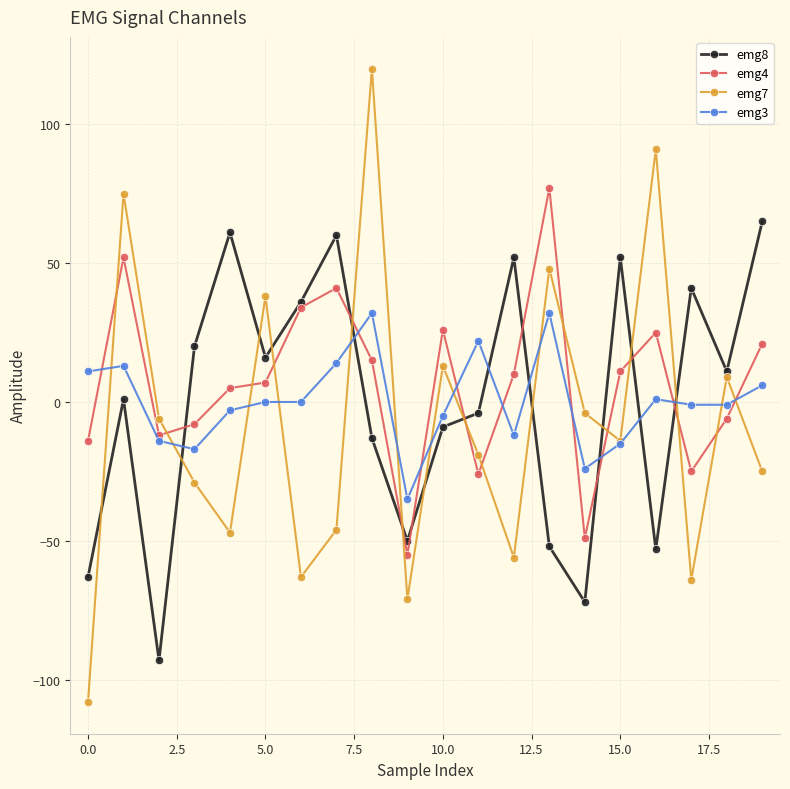

At how many categories does at least one series exceed 67?

4